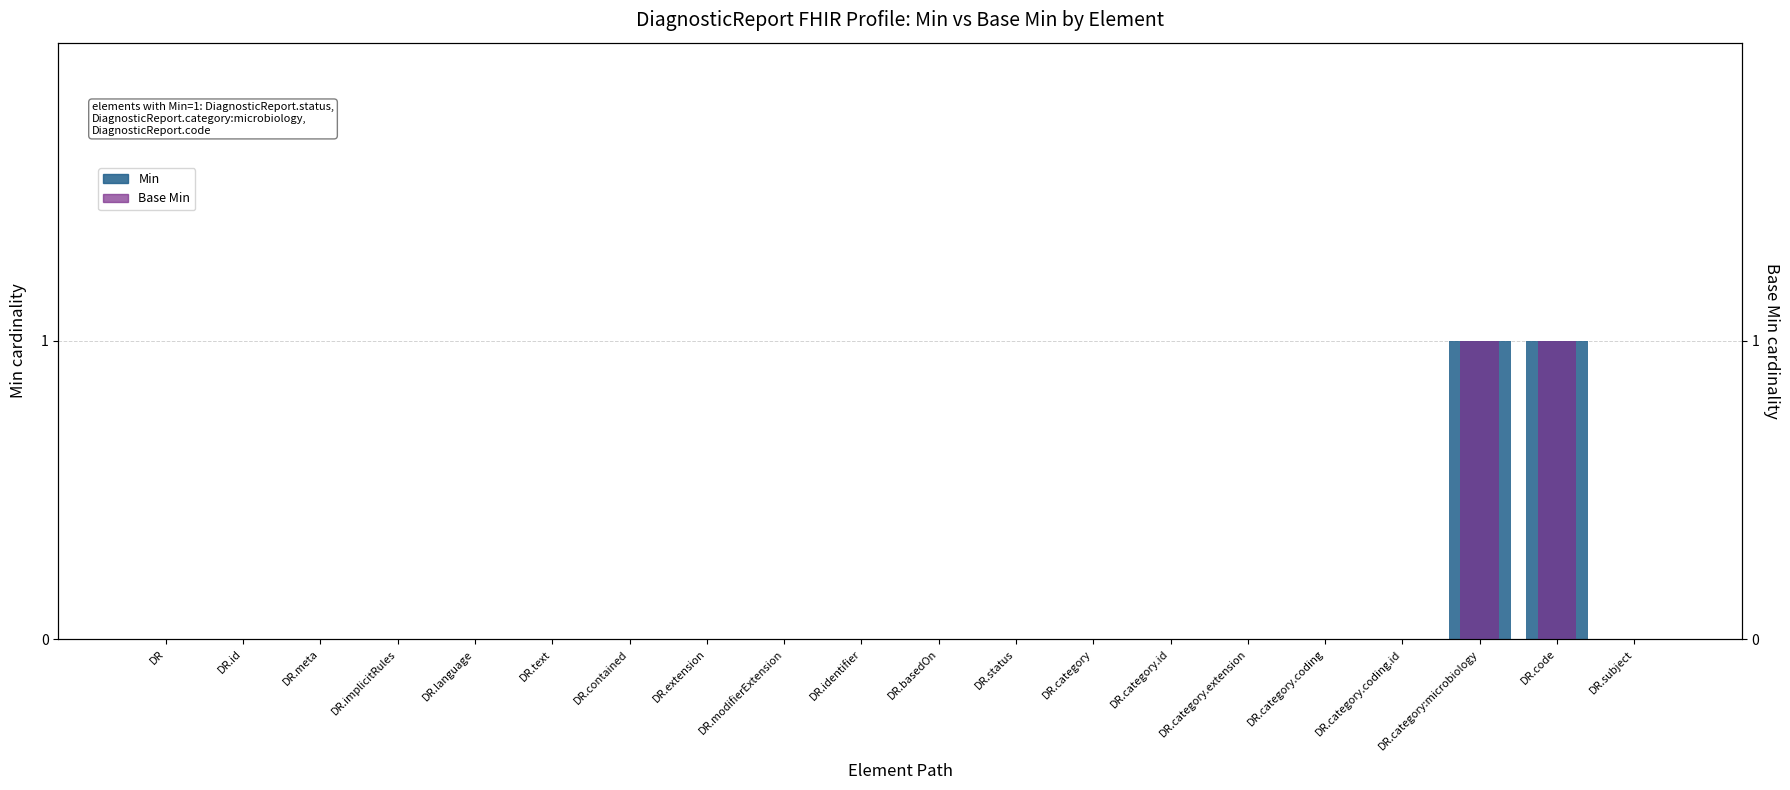

Reading left to right, extract all data points from this chart.

Min: 0	0	0	0	0	0	0	0	0	0	0	0	0	0	0	0	0	1	1	0
Base Min: 0	0	0	0	0	0	0	0	0	0	0	0	0	0	0	0	0	1	1	0